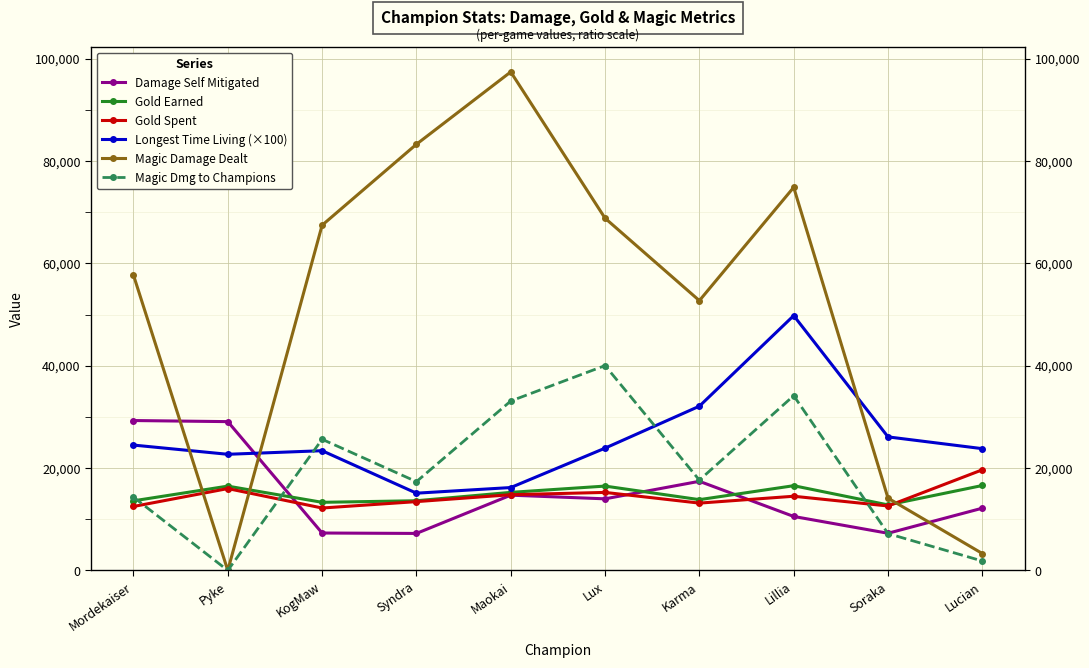

True or false: Gold Earned has a value of 27353 at Maokai.

False